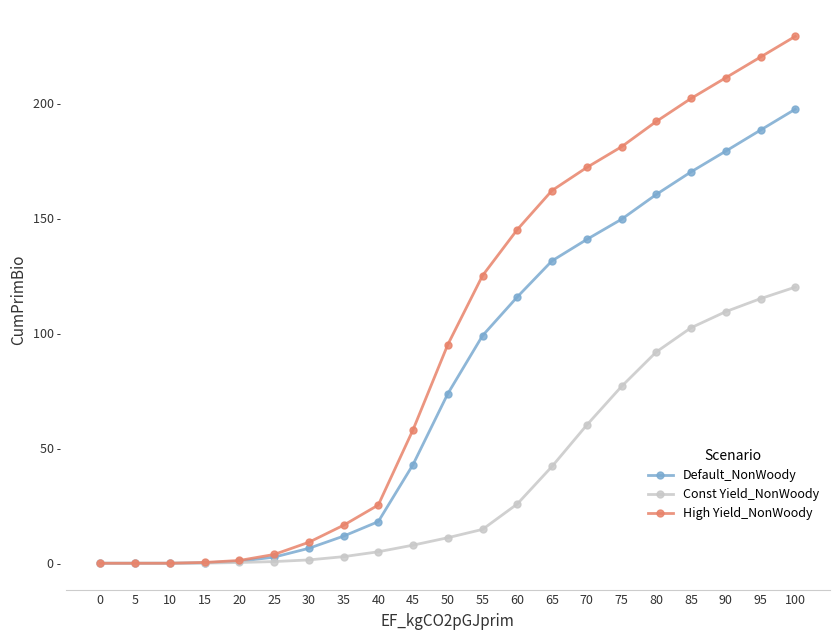

What are all the series names shown in the legend?

Default_NonWoody, Const Yield_NonWoody, High Yield_NonWoody